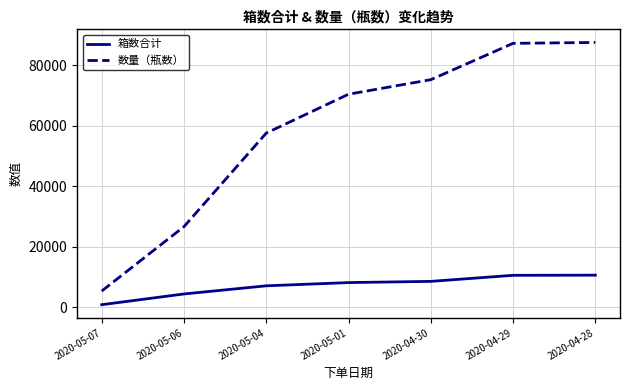

What is the difference between the maximum and minimum values in the 箱数合计 series?

9754